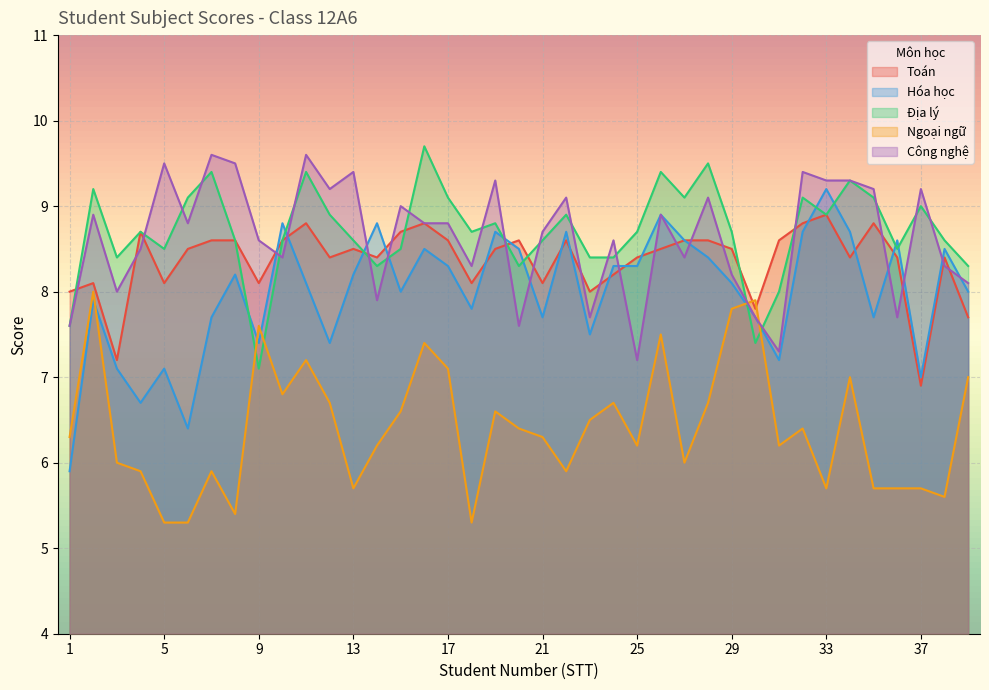

Reading left to right, transcribe all the data shown in this chart.

Toán: 8.0	8.1	7.2	8.7	8.1	8.5	8.6	8.6	8.1	8.6	8.8	8.4	8.5	8.4	8.7	8.8	8.6	8.1	8.5	8.6	8.1	8.6	8.0	8.2	8.4	8.5	8.6	8.6	8.5	7.8	8.6	8.8	8.9	8.4	8.8	8.4	6.9	8.4	7.7
Hóa học: 5.9	7.9	7.1	6.7	7.1	6.4	7.7	8.2	7.4	8.8	8.1	7.4	8.2	8.8	8.0	8.5	8.3	7.8	8.7	8.5	7.7	8.7	7.5	8.3	8.3	8.9	8.6	8.4	8.1	7.7	7.2	8.7	9.2	8.7	7.7	8.6	7.0	8.5	8.0
Địa lý: 7.6	9.2	8.4	8.7	8.5	9.1	9.4	8.6	7.1	8.6	9.4	8.9	8.6	8.3	8.5	9.7	9.1	8.7	8.8	8.3	8.6	8.9	8.4	8.4	8.7	9.4	9.1	9.5	8.7	7.4	8.0	9.1	8.9	9.3	9.1	8.5	9.0	8.6	8.3
Ngoại ngữ: 6.3	8.0	6.0	5.9	5.3	5.3	5.9	5.4	7.6	6.8	7.2	6.7	5.7	6.2	6.6	7.4	7.1	5.3	6.6	6.4	6.3	5.9	6.5	6.7	6.2	7.5	6.0	6.7	7.8	7.9	6.2	6.4	5.7	7.0	5.7	5.7	5.7	5.6	7.0
Công nghệ: 7.6	8.9	8.0	8.5	9.5	8.8	9.6	9.5	8.6	8.4	9.6	9.2	9.4	7.9	9.0	8.8	8.8	8.3	9.3	7.6	8.7	9.1	7.7	8.6	7.2	8.9	8.4	9.1	8.2	7.7	7.3	9.4	9.3	9.3	9.2	7.7	9.2	8.3	8.1